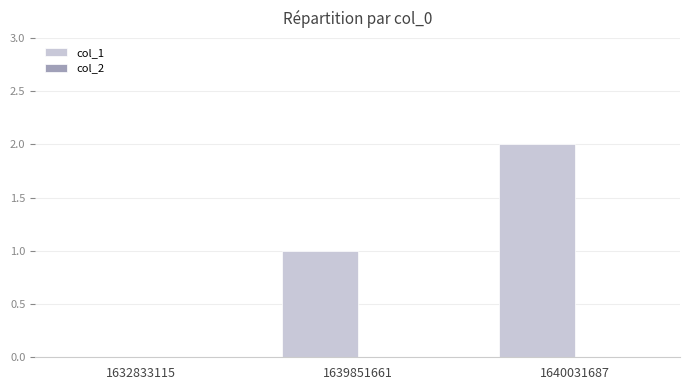

What is the sum of all values?

3